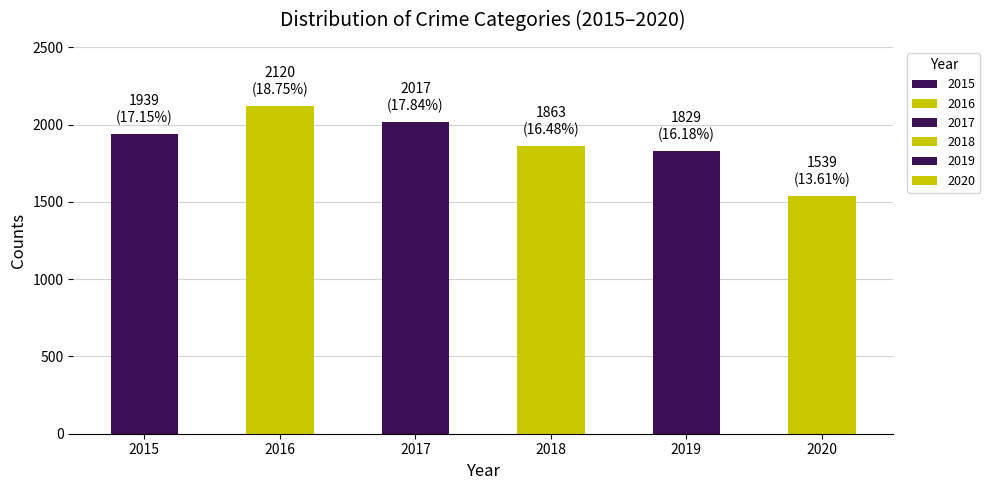

What is the difference between the second highest and minimum values?

478